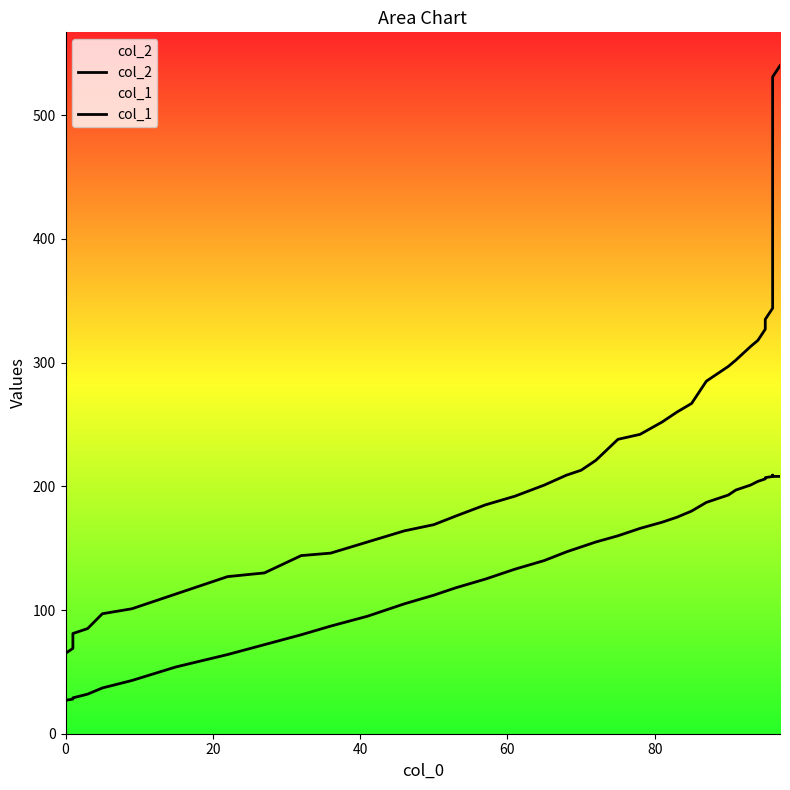

Count the number of data series in this chart.

2